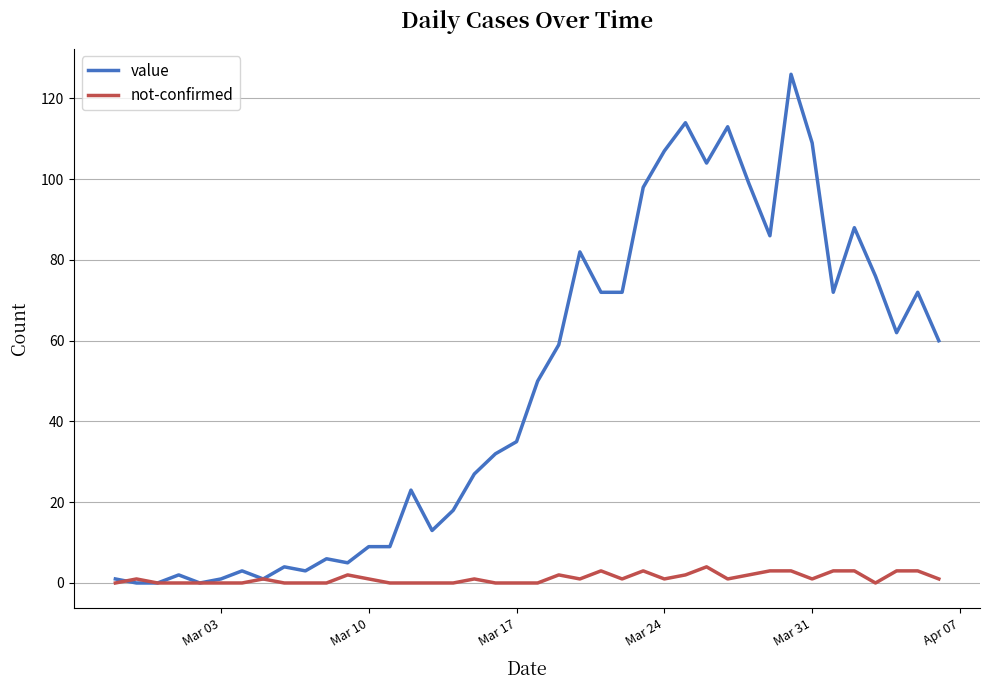

What is the greatest value displayed?

126